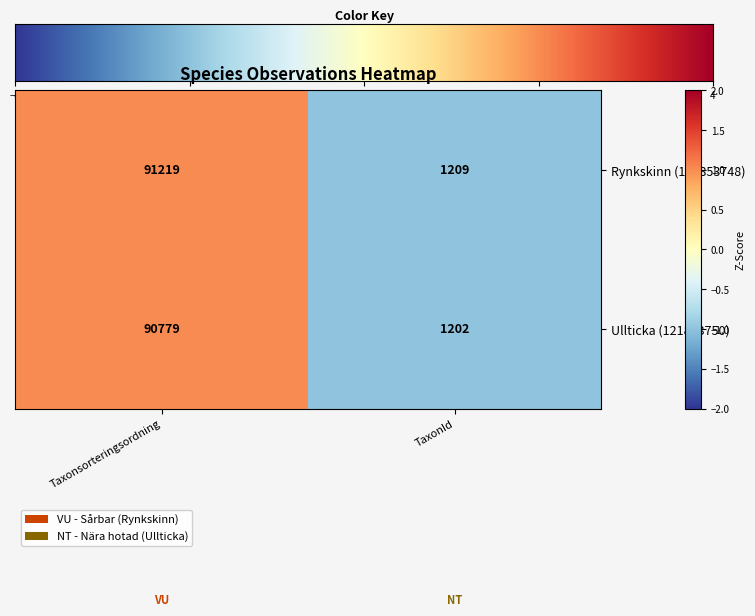

At which category does the chart reach its minimum across all series?

TaxonId